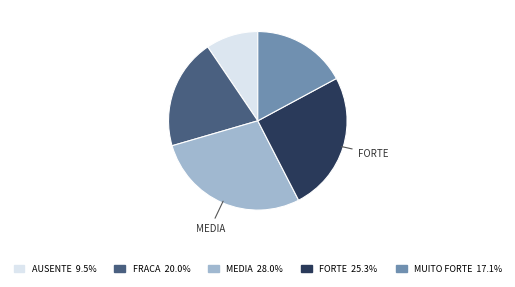

Is there a majority slice in this chart?

No